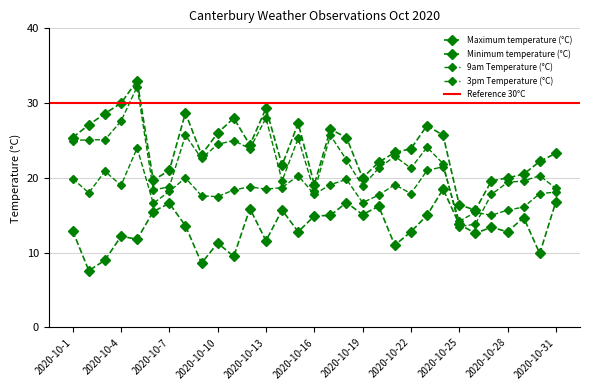

Is it true that Minimum temperature (°C) equals 5.4 at 2020-10-25?

False